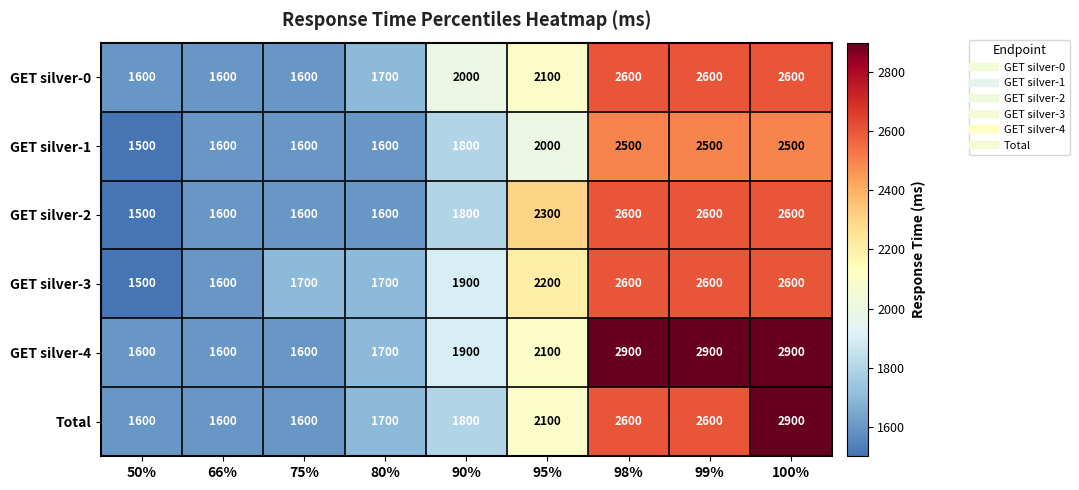

What is the sum of the Total values at 50% and 90%?

3400